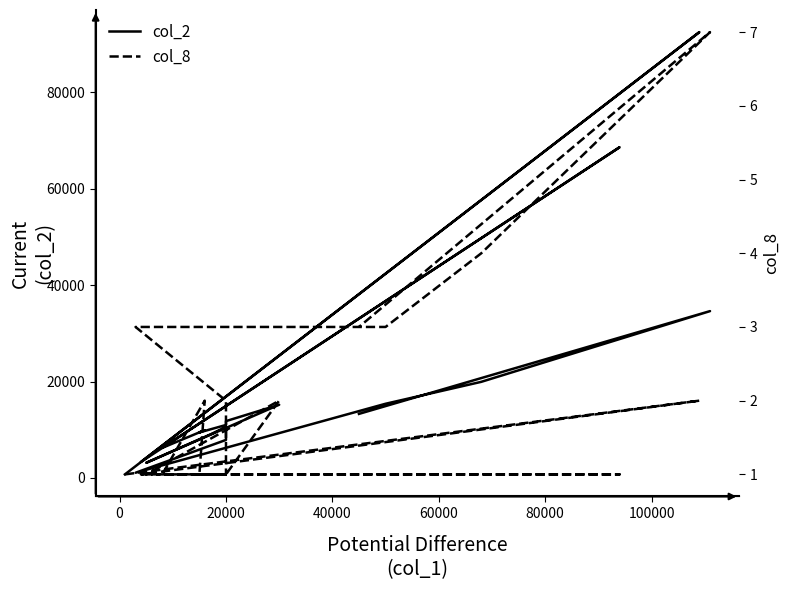

At how many categories does at least one series exceed 23559?

3